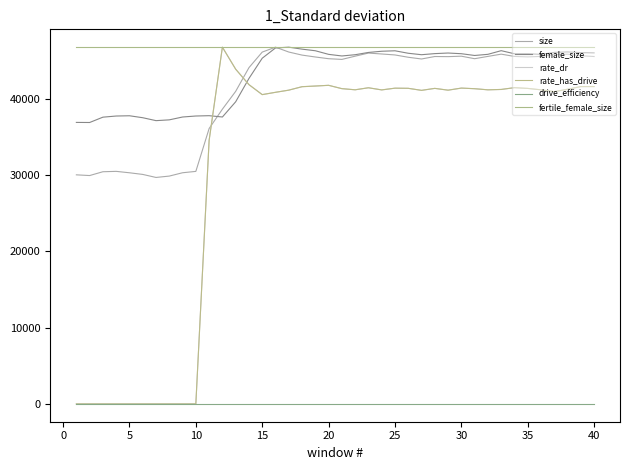

Does the chart have visible grid lines?

No